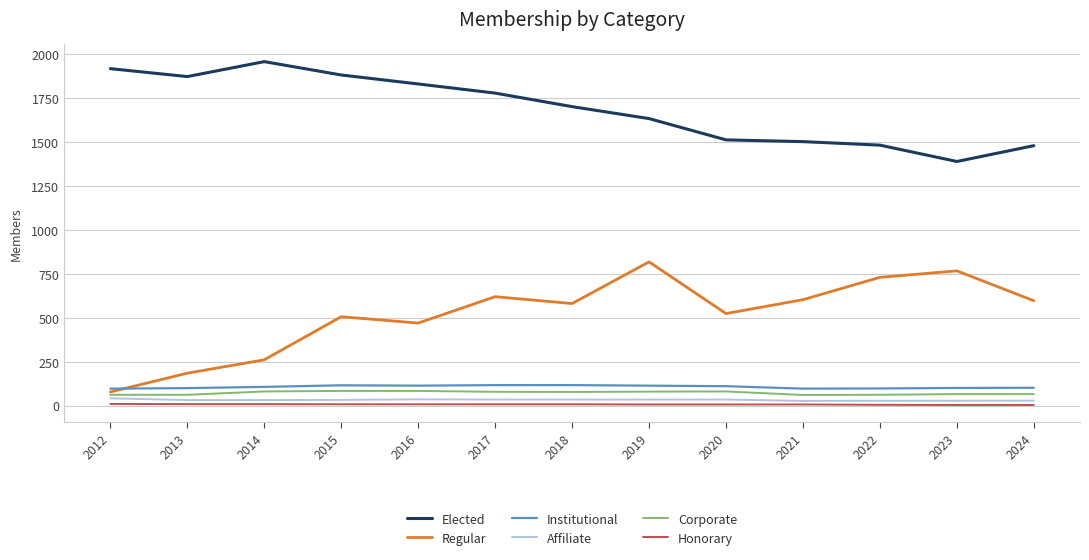

What is the difference between the maximum and minimum values in the Regular series?

740